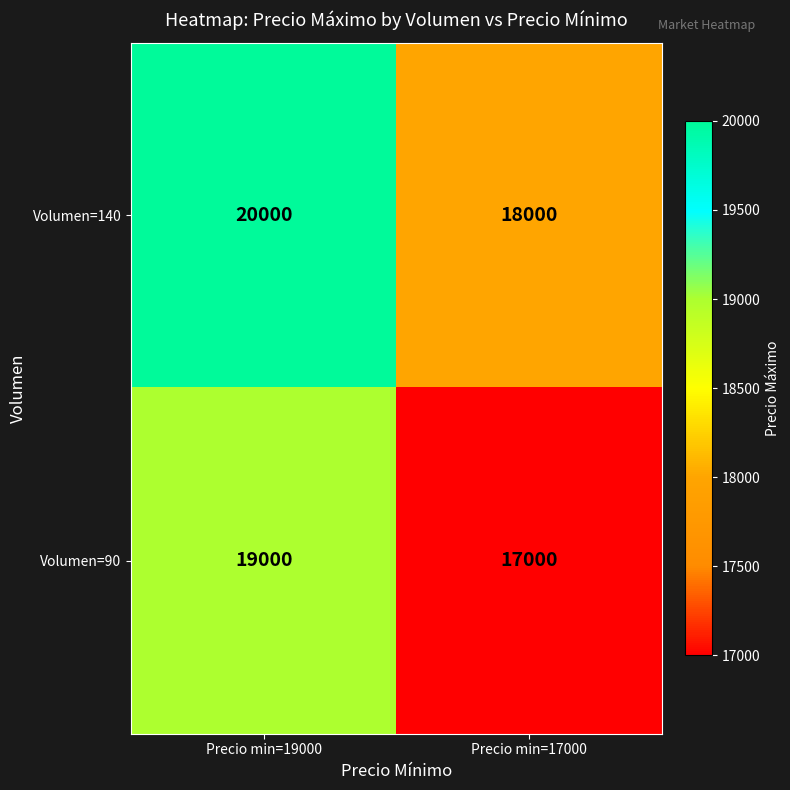

Which category has the lowest value across all series?

Precio min=17000